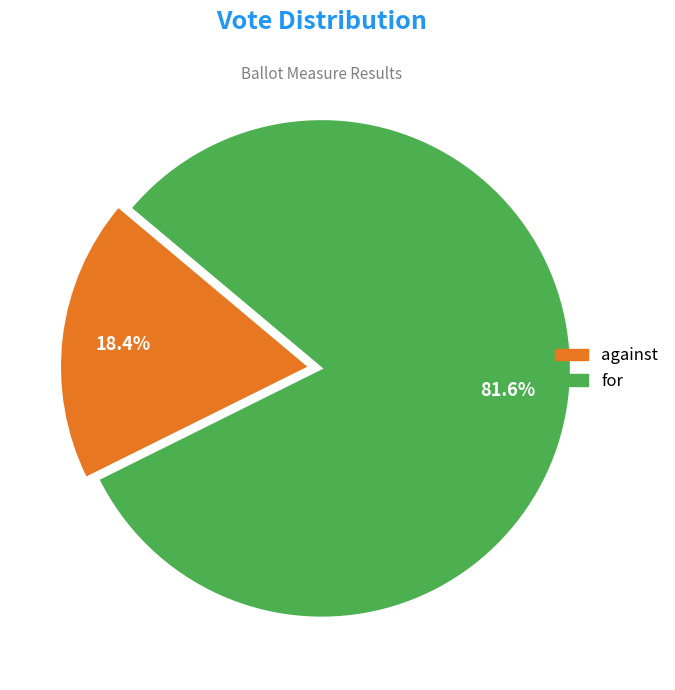

True or false: against accounts for 24% of the total.

False